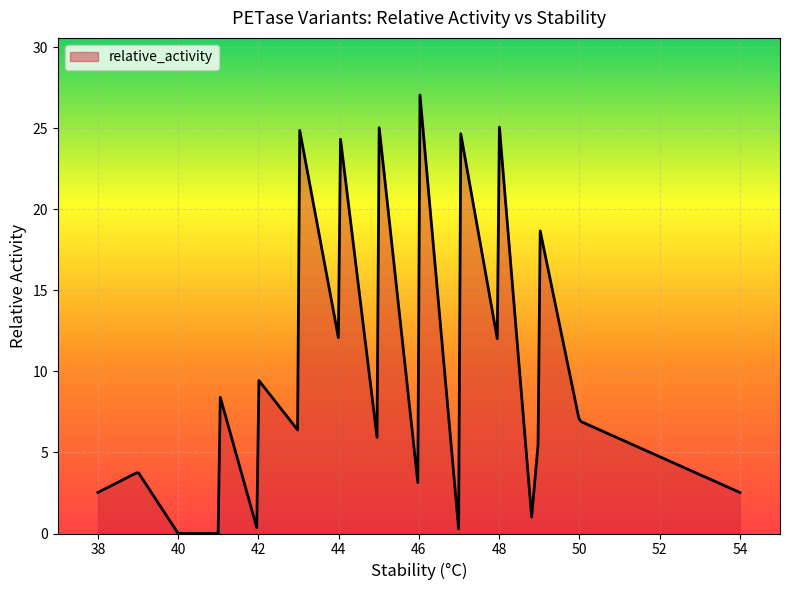

What is the difference between the second highest and second lowest values?

25.6